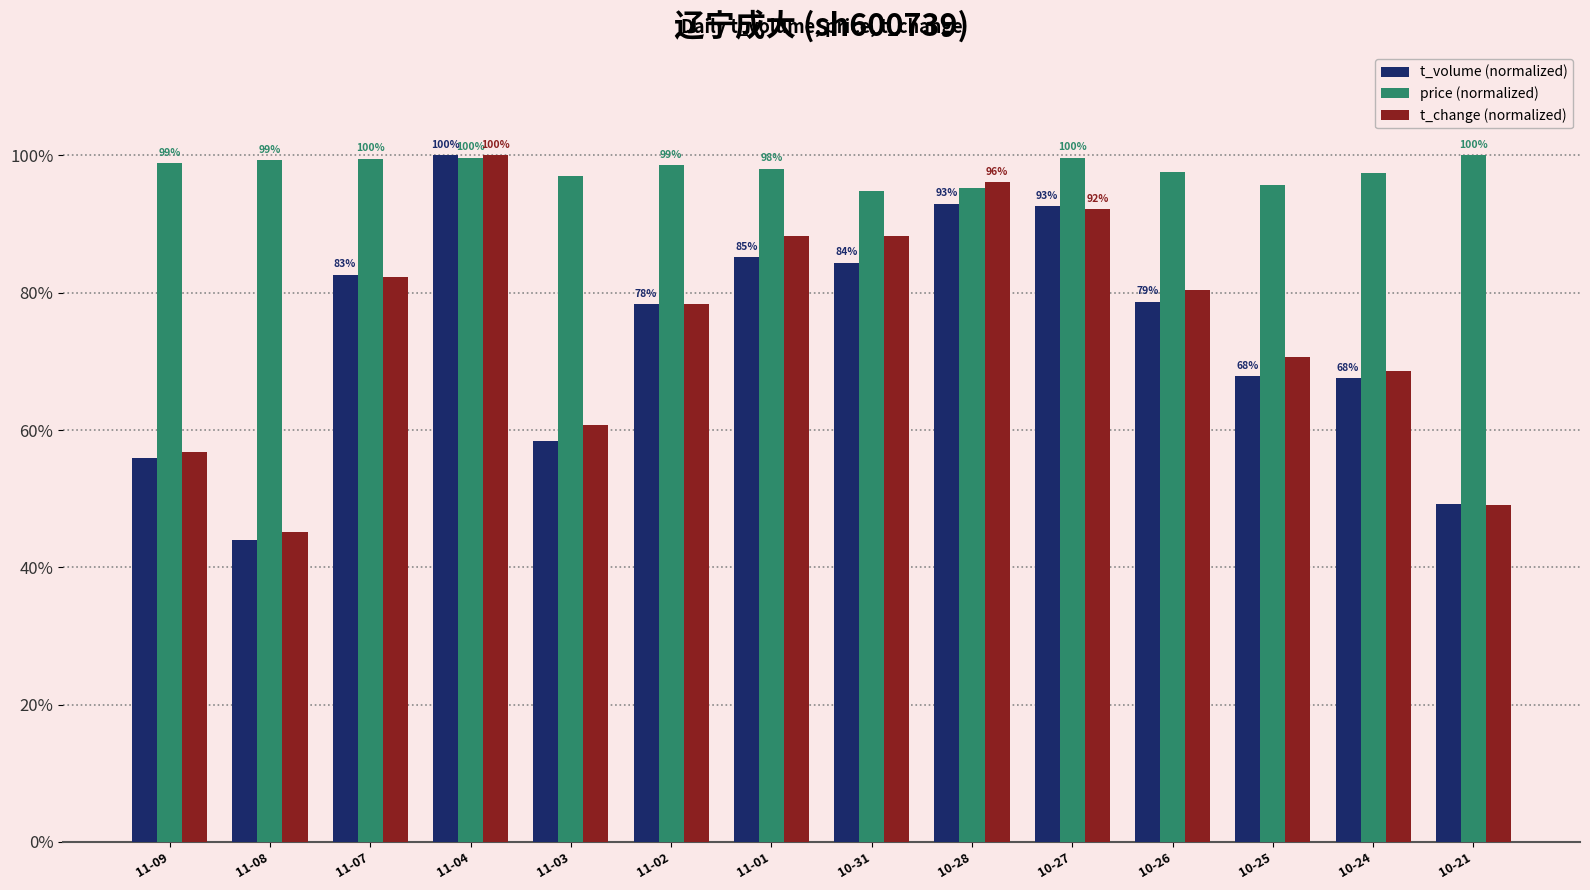

At which category is the sum across all series the highest?

11-04